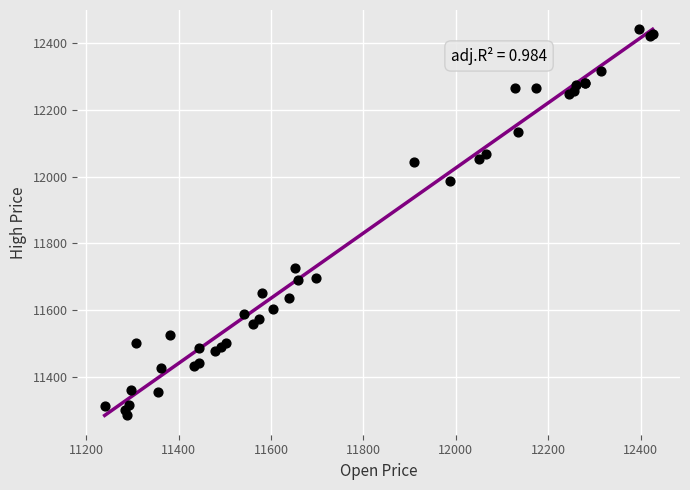

What Y value in the scatter plot is closest to 11864?

11988